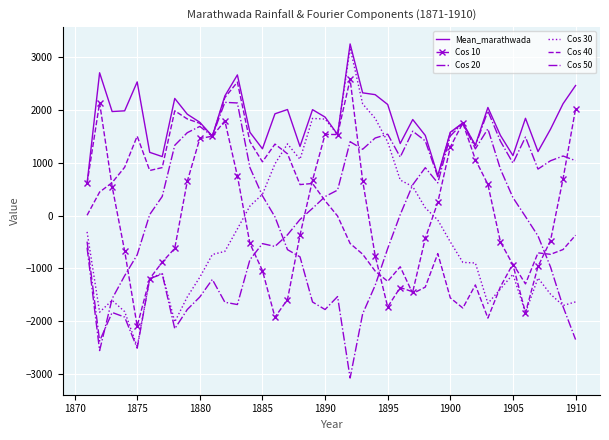

What is the difference between the second highest and minimum values in the Cos 50 series?

4265.4